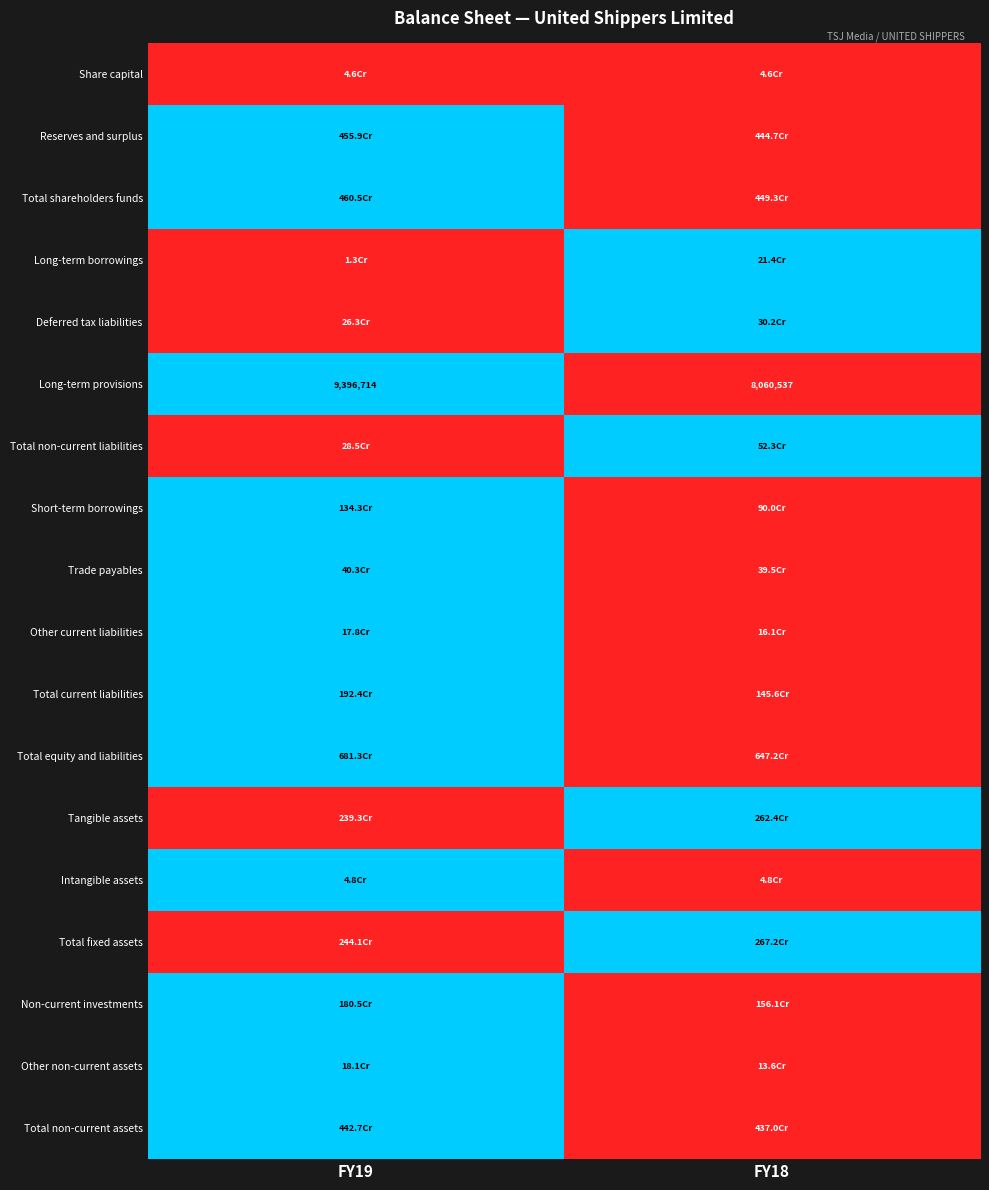

At which category is the sum across all series the highest?

FY19